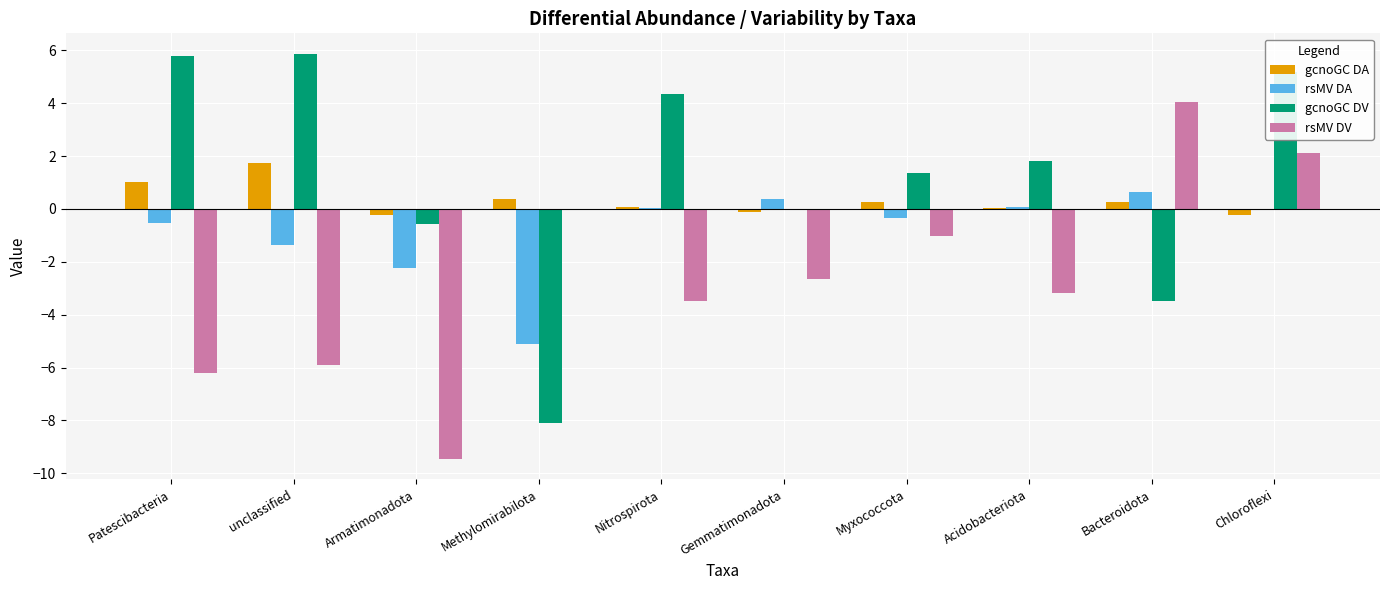

Between Patescibacteria and Chloroflexi, which series saw the biggest shift?

rsMV DV